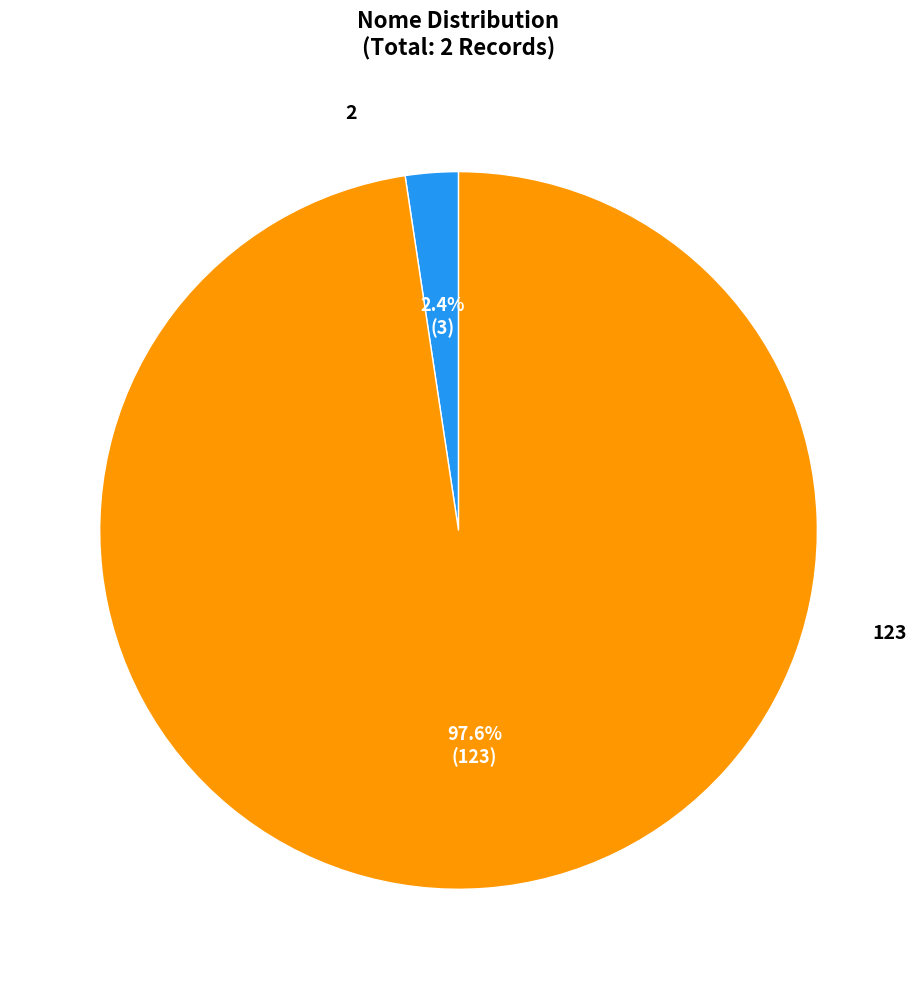

Is there any slice that represents more than half of the pie?

Yes